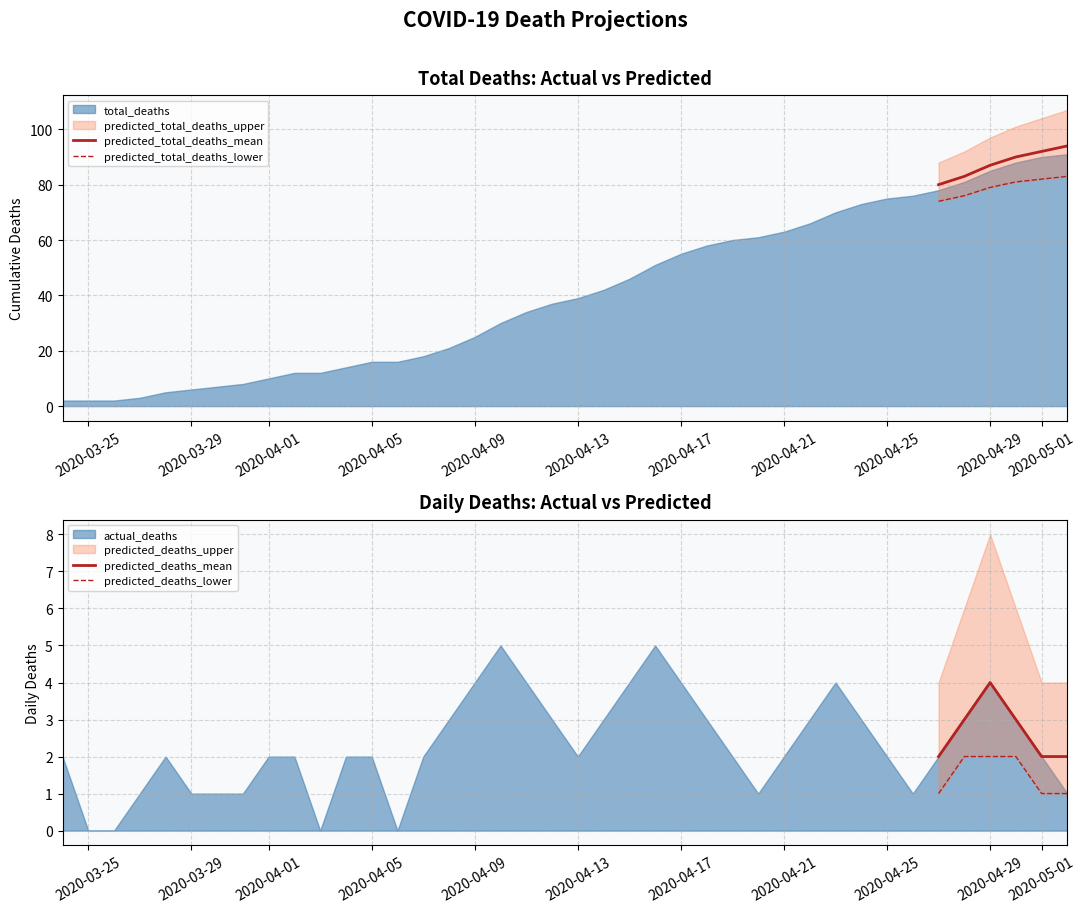

At which label does predicted_deaths_mean reach its peak?

2020-04-29